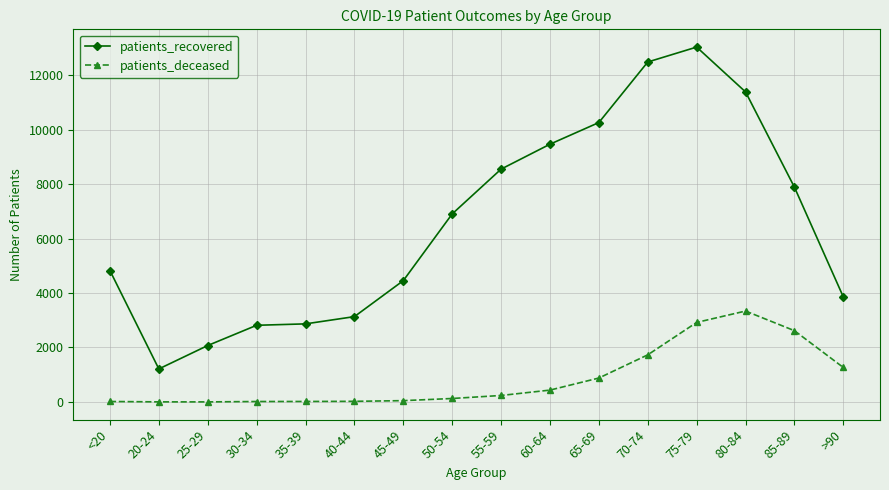

Count the number of categories in the chart.

16